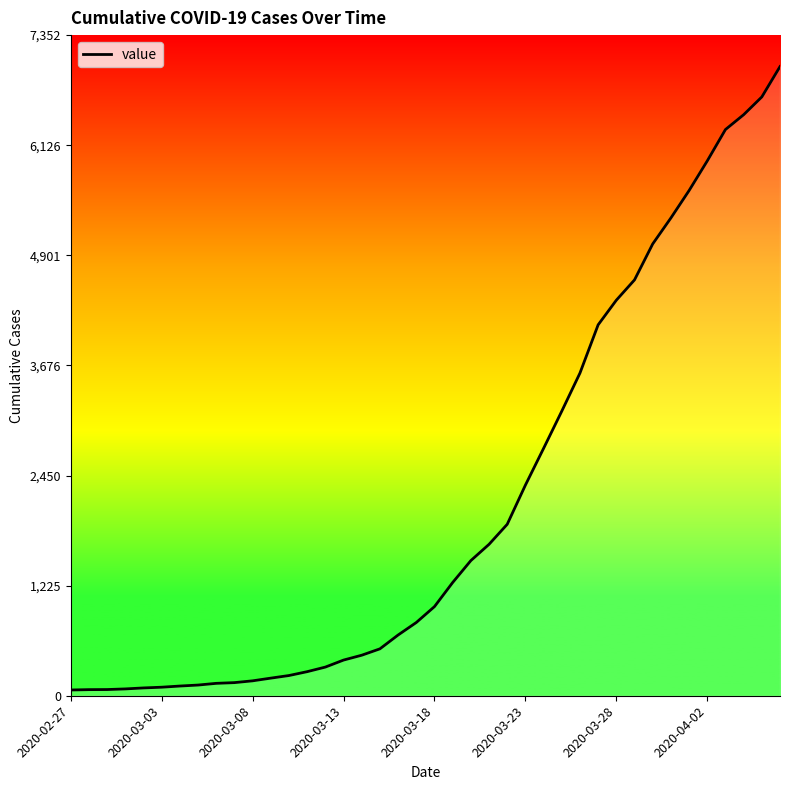

What is the sum of all values?

85719